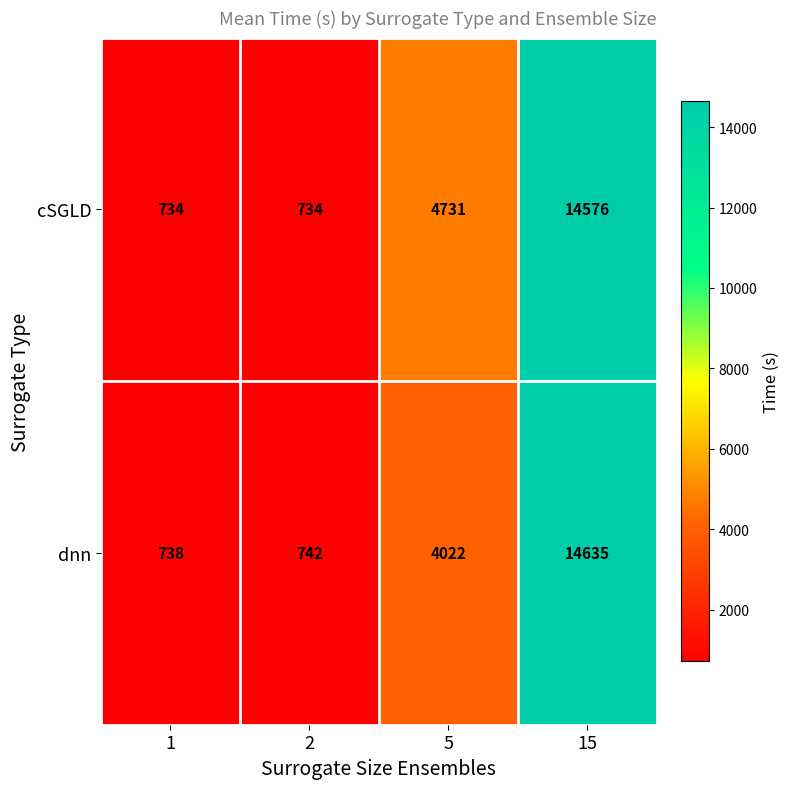

Which series has the largest range (max minus min)?

dnn